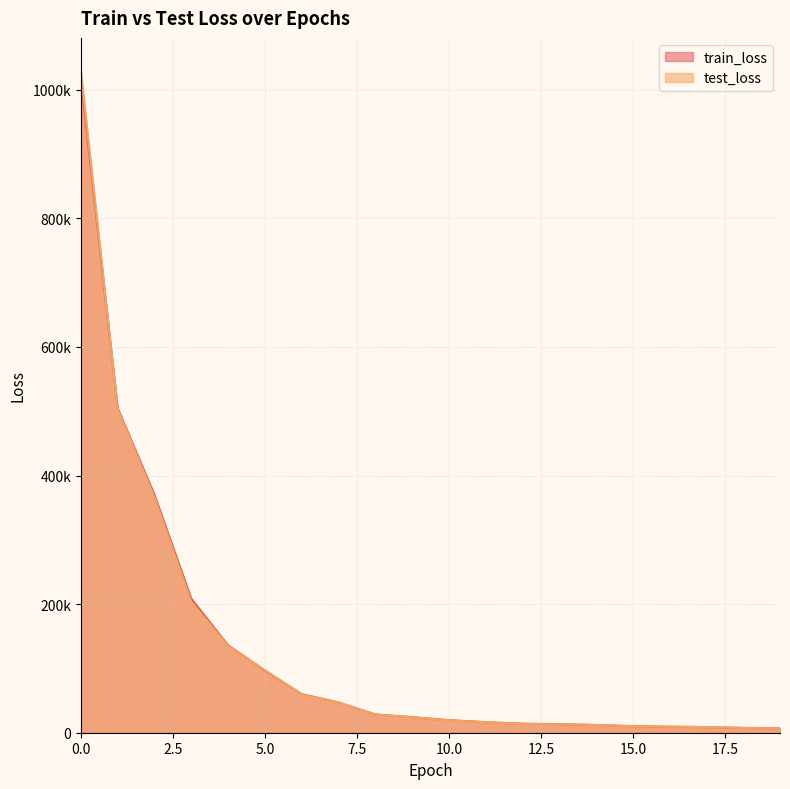

What is the spread (max minus min) of values at 10?

326.7